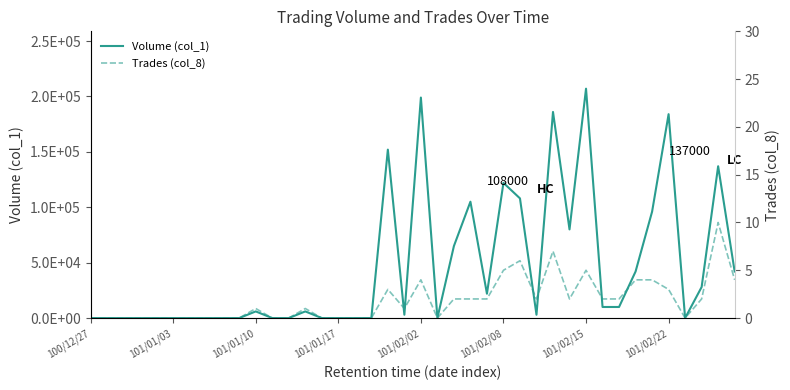

At which label is Volume (col_1) closest to 103500?

23